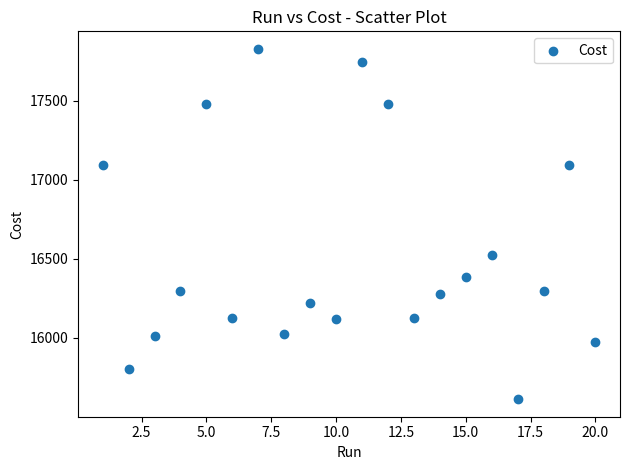

What Y value in the scatter plot is closest to 16719?

16523.0